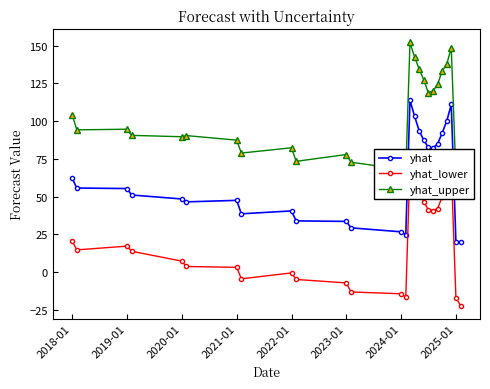

What is the maximum value shown in the chart?

152.1